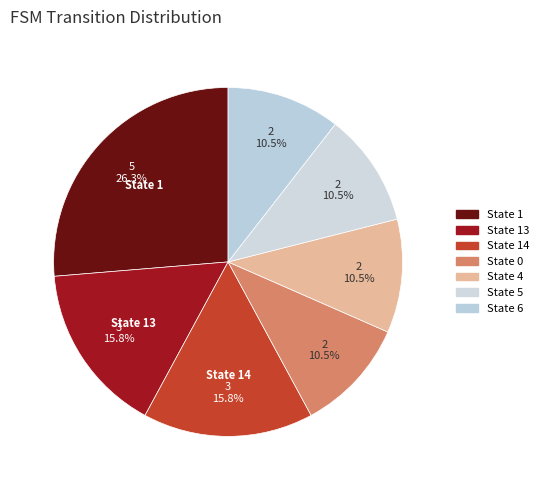

How many segments does this pie chart have?

7